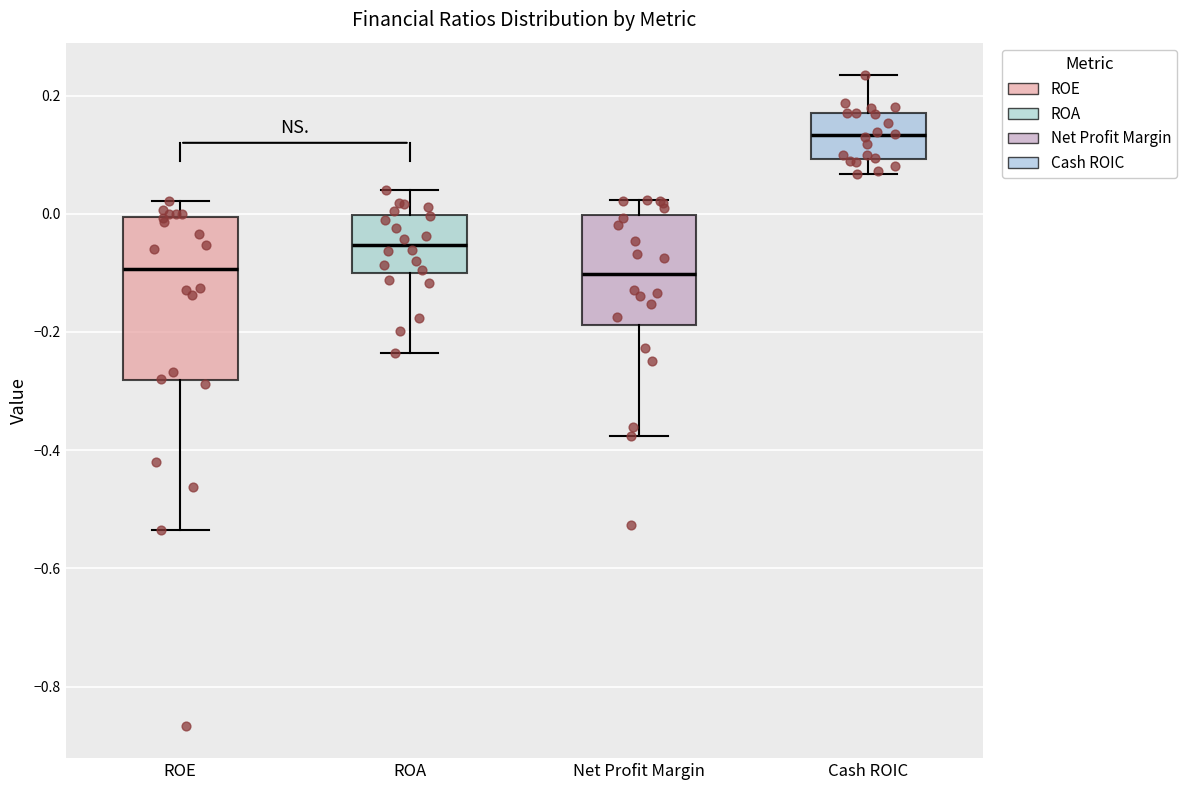

Where does the median line of the box for ROE sit on the y-axis? The values are not printed on the chart, so give them approximately, as read against the axis.

-0.10